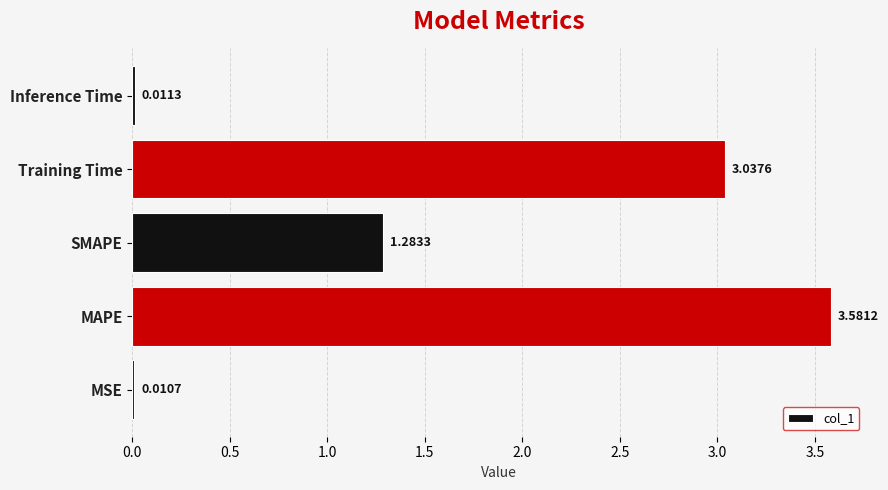

Which category has the highest value across all series?

MAPE